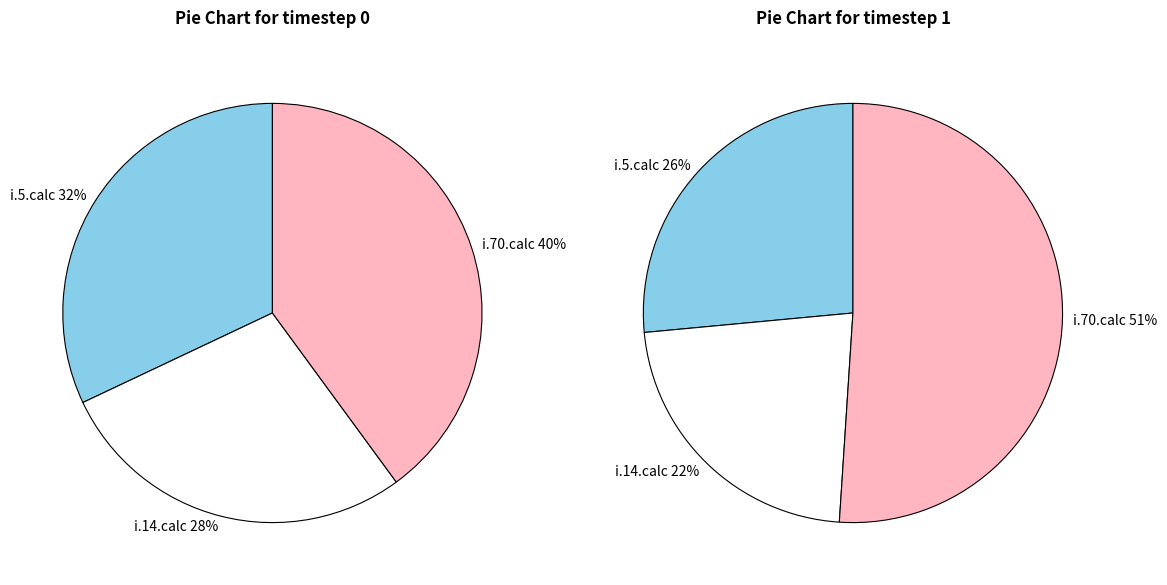

Is it true that i.5.calc is 48% of the pie?

False